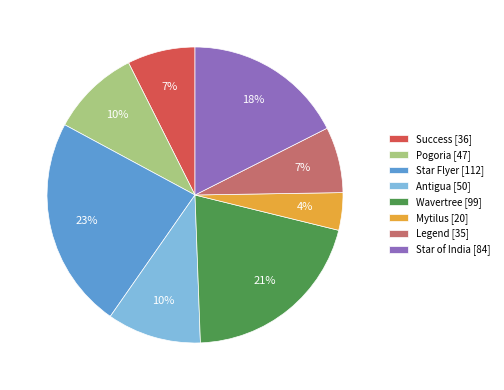

Which has a higher value, Star of India or Antigua?

Star of India